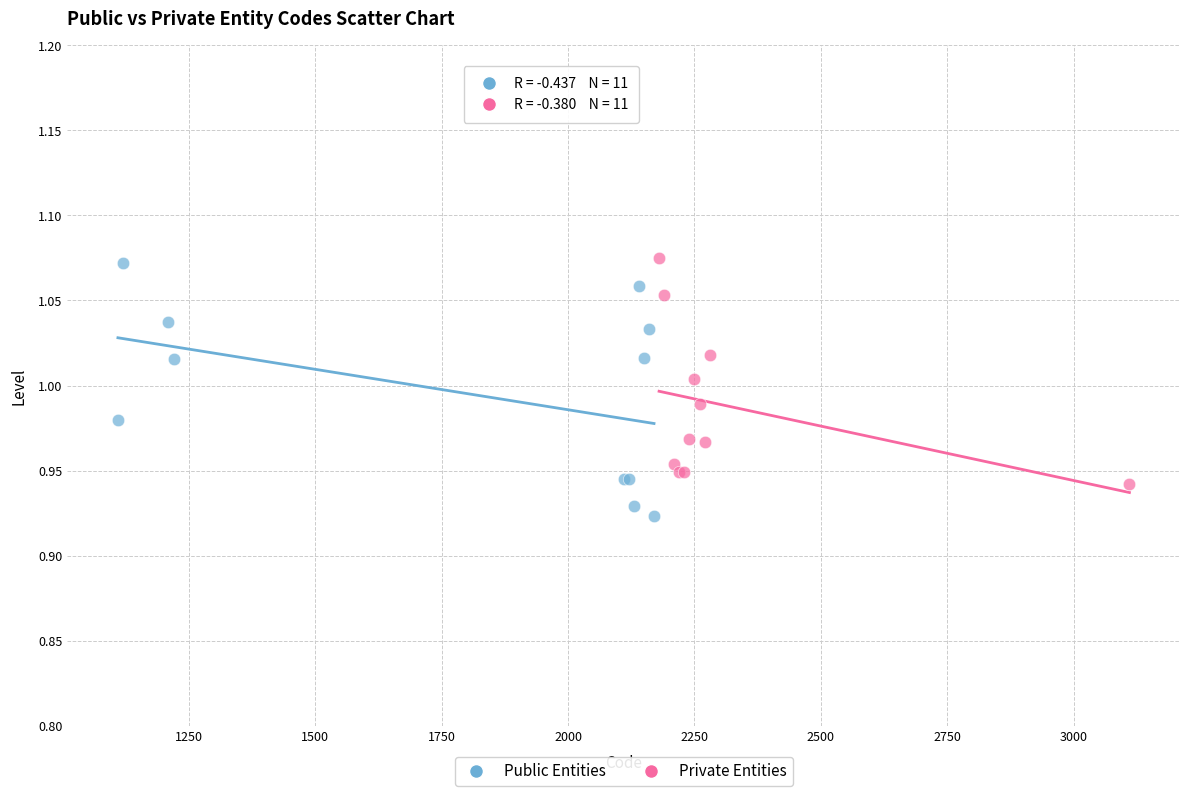

Which series contains the lowest Y value?

Public Entities